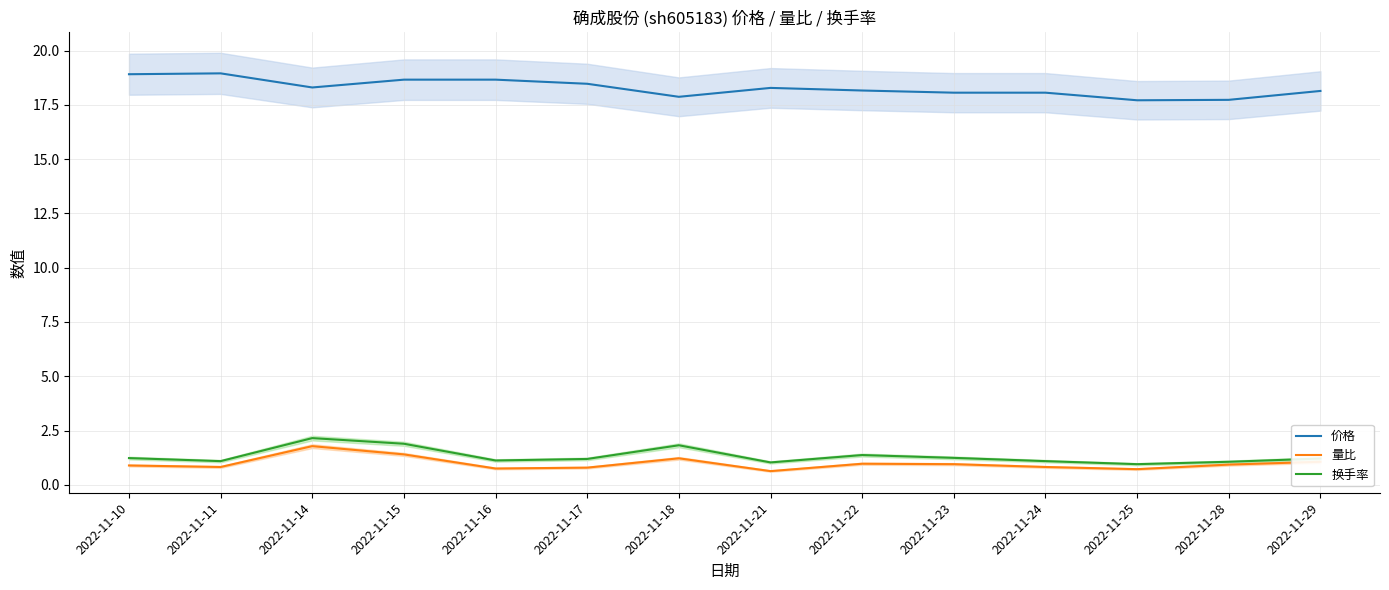

What are all the series names shown in the legend?

价格, 量比, 换手率